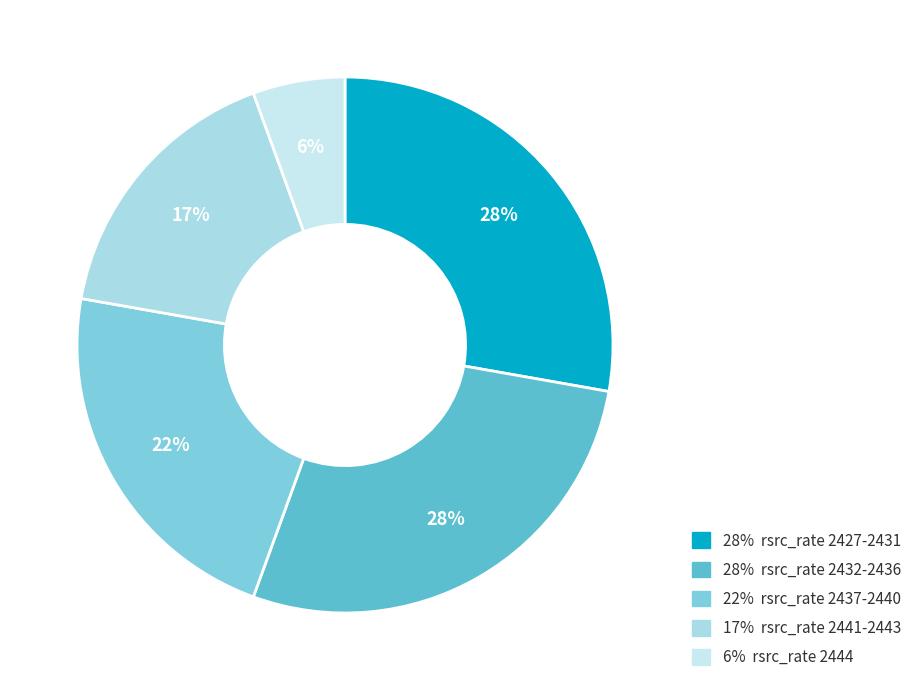

Count the number of slices in the pie.

5